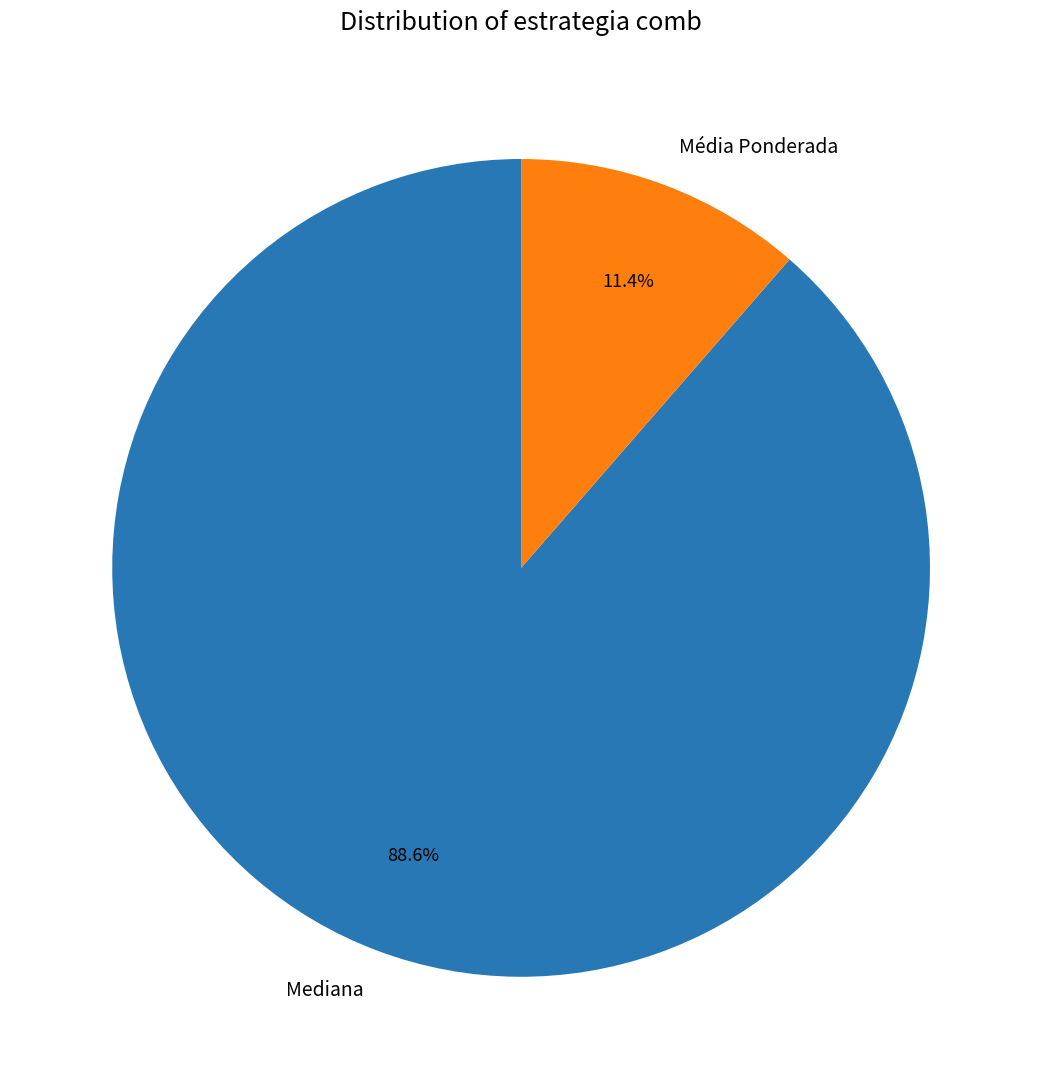

To the nearest percent, what is the difference between the largest and smallest slice percentages?

77%